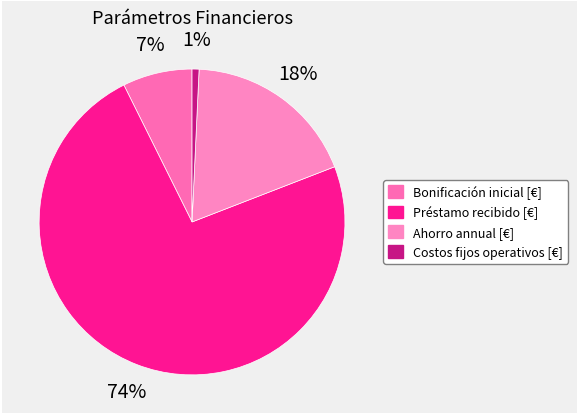

To the nearest percent, what portion does Costos fijos operativos [€] represent?

1%